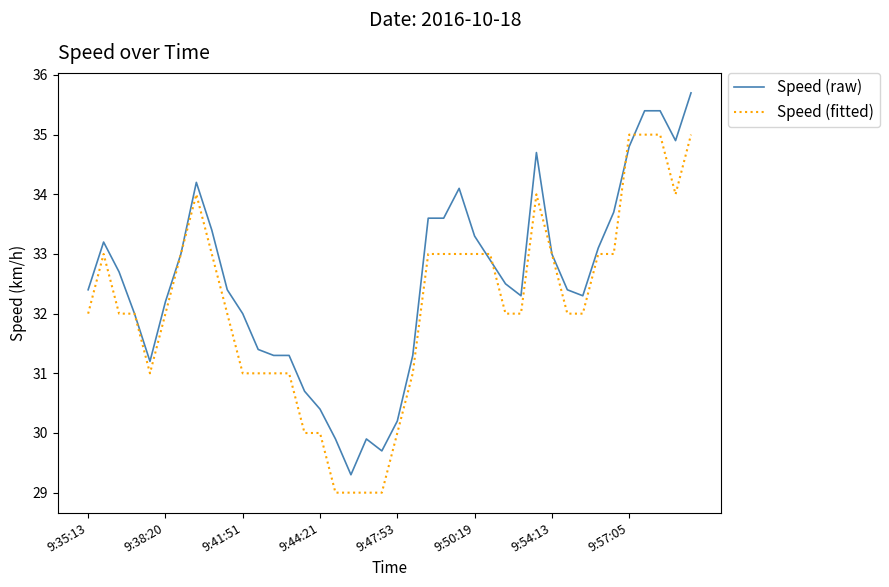

Which series ends up on top after the final intersection of Speed (fitted) and Speed (raw)?

Speed (raw)